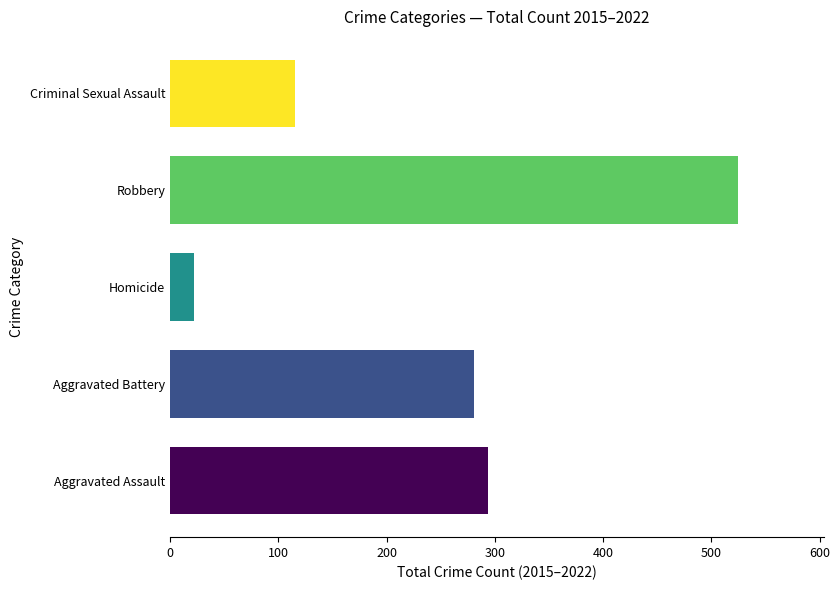

What is the change in value from Aggravated Assault to Homicide?

-272